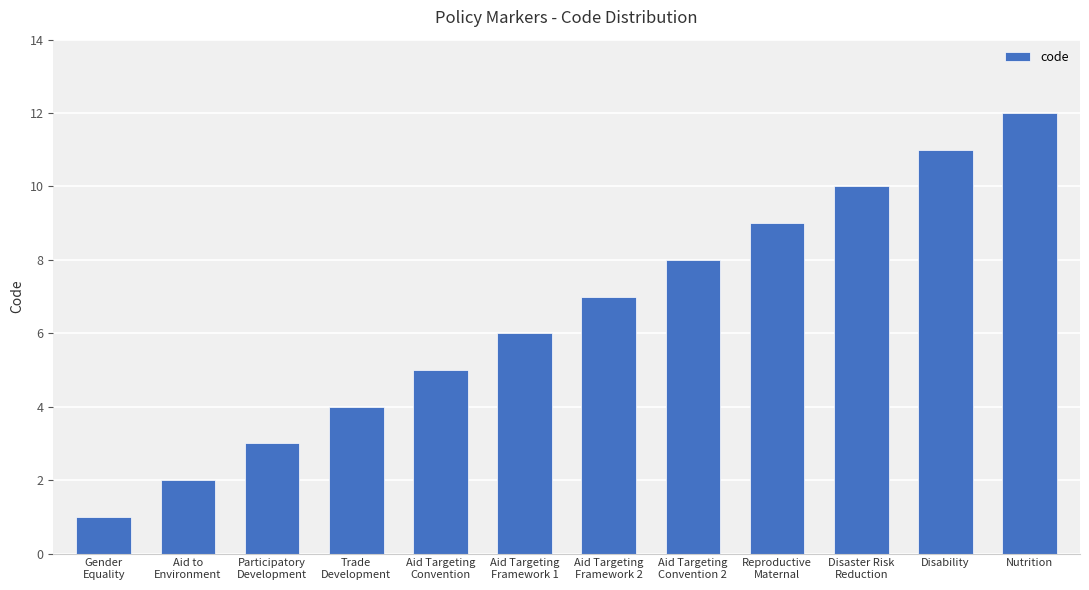

At which label is the value closest to 6?

Aid Targeting
Framework 1